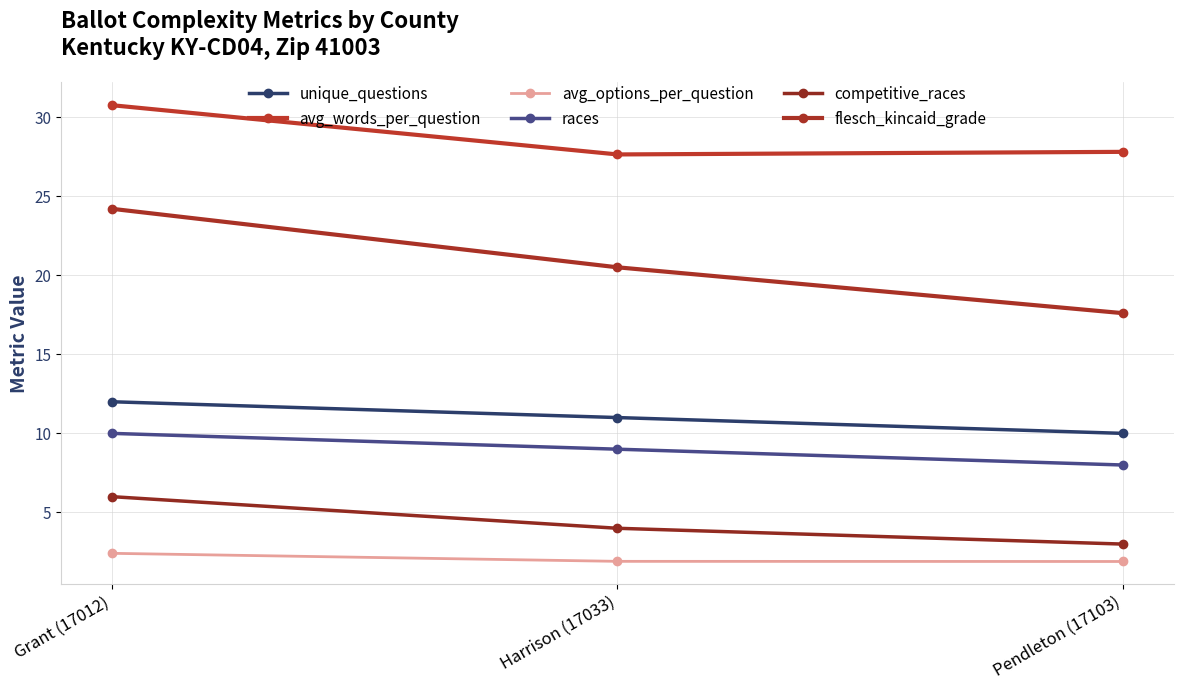

How many values in the competitive_races series are below 4?

1